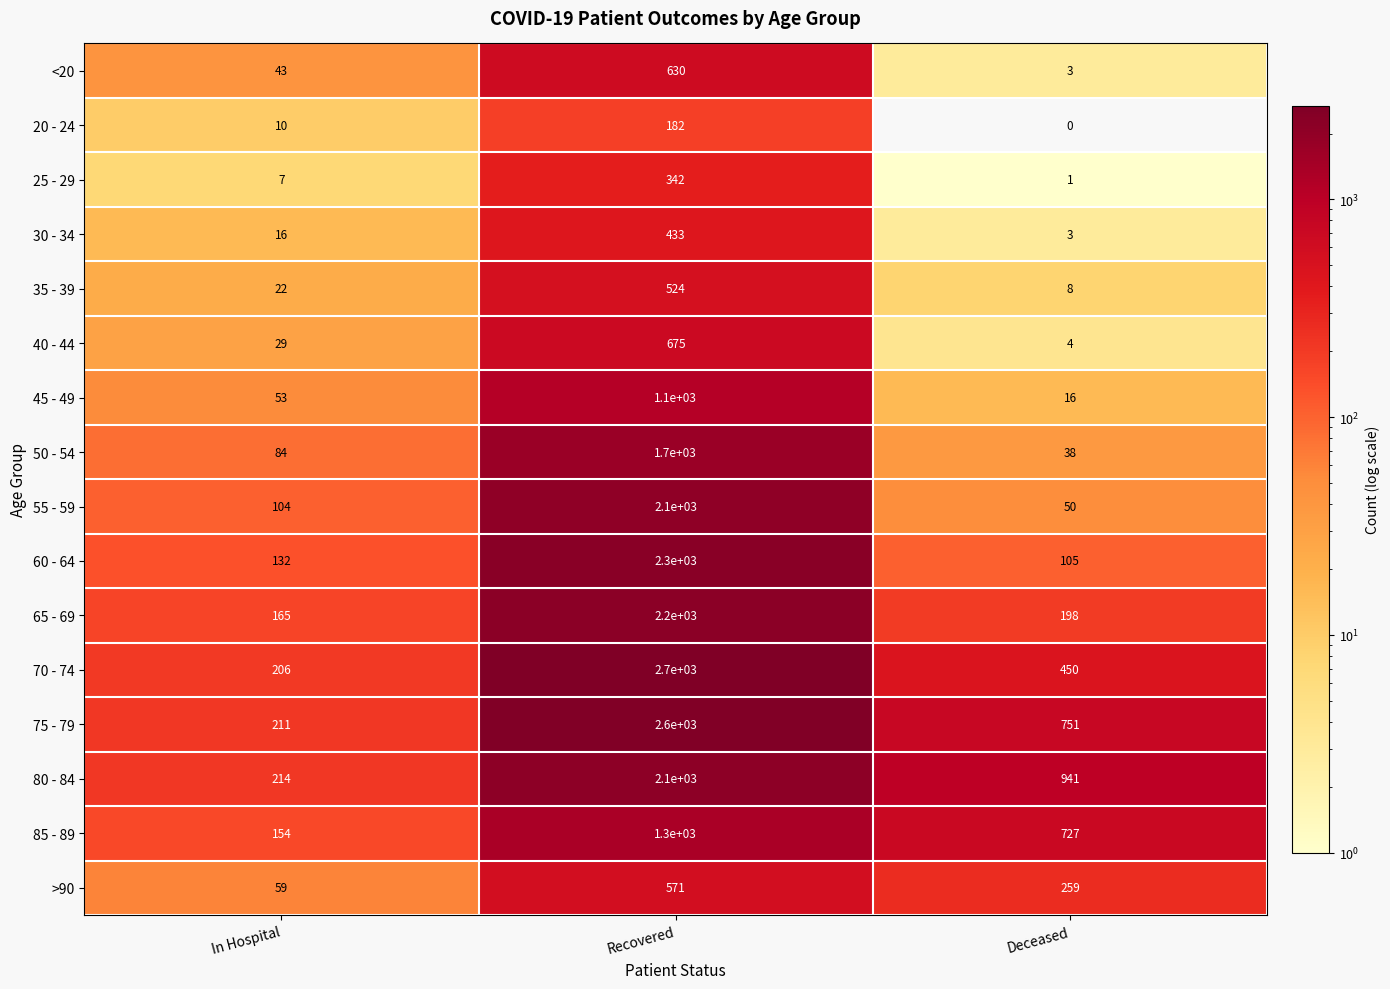

What is the greatest value displayed?

2700